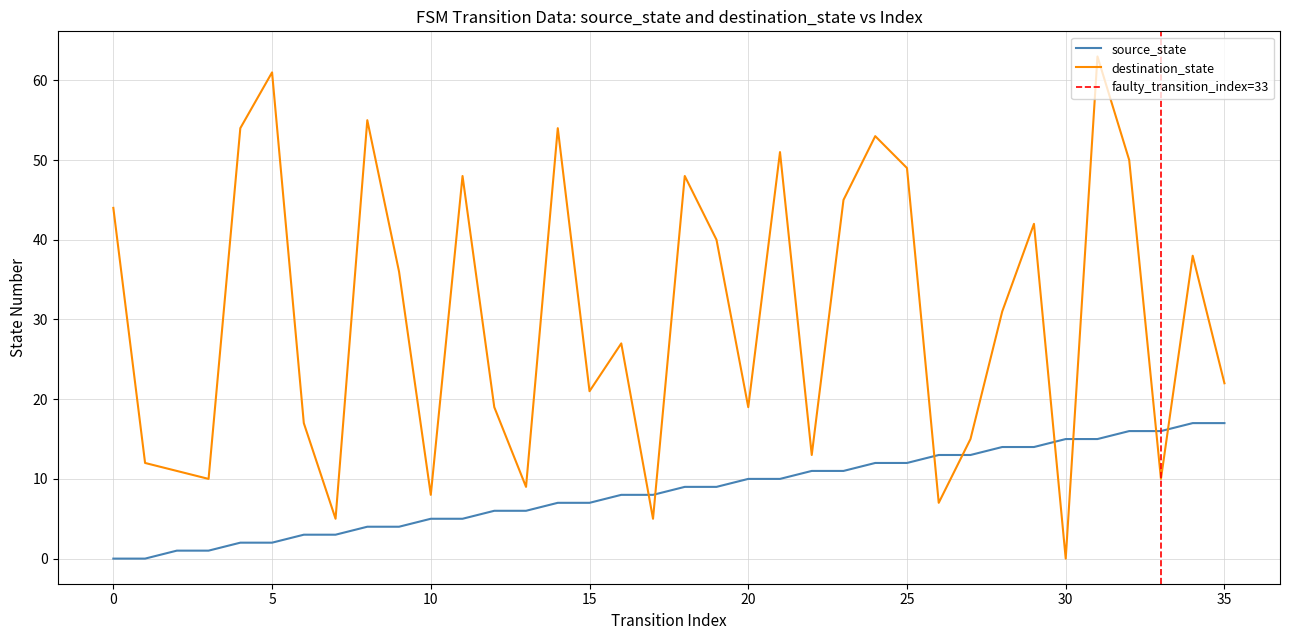

What are all the series names shown in the legend?

source_state, destination_state